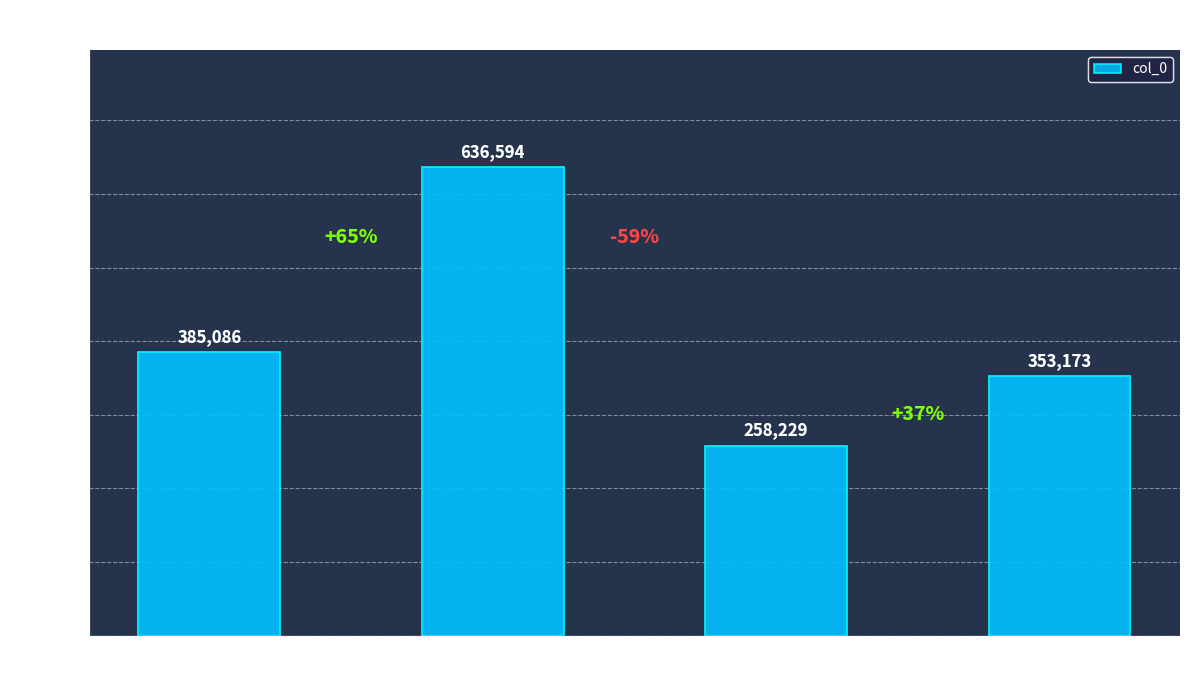

What is the sum of all values?

1633082